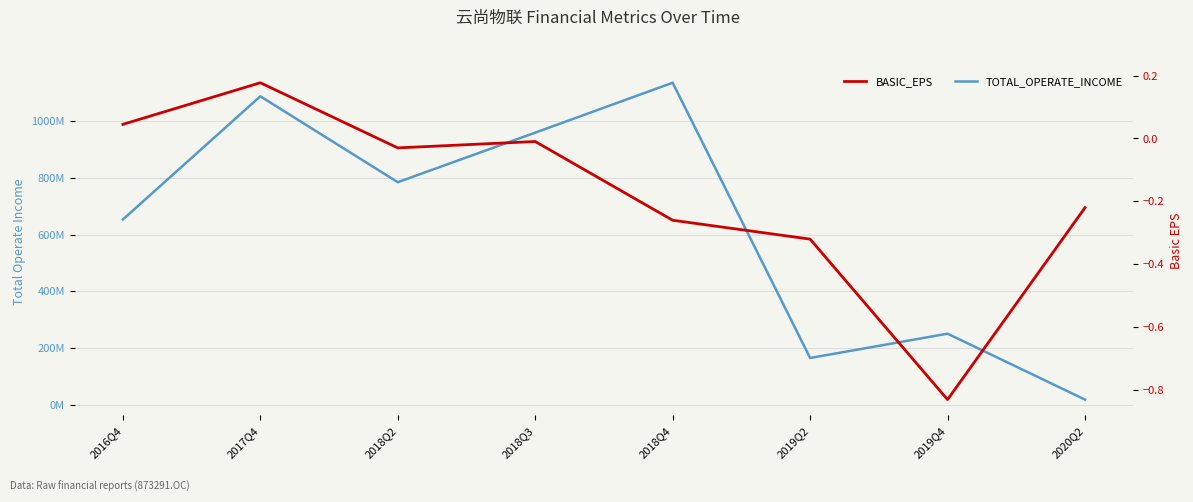

At which category does BASIC_EPS reach its first local valley?

2018Q2